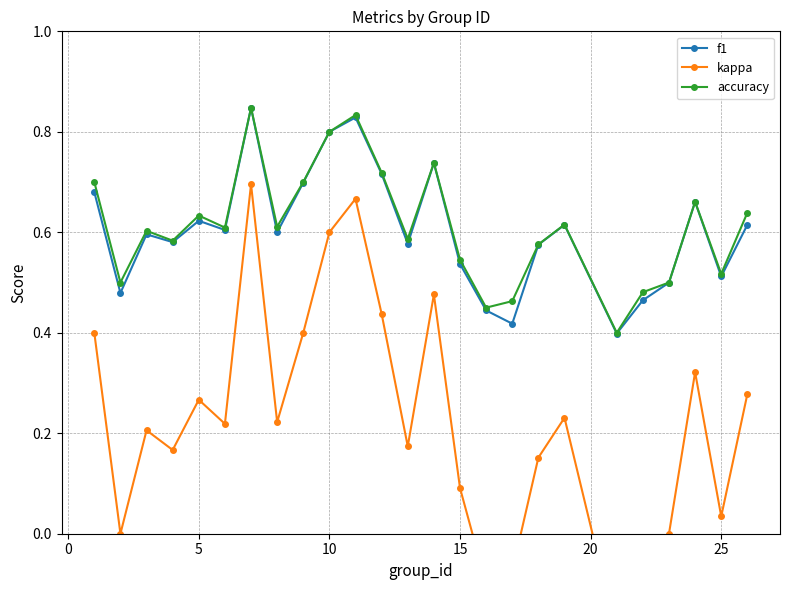

How many lines are shown in the chart?

3